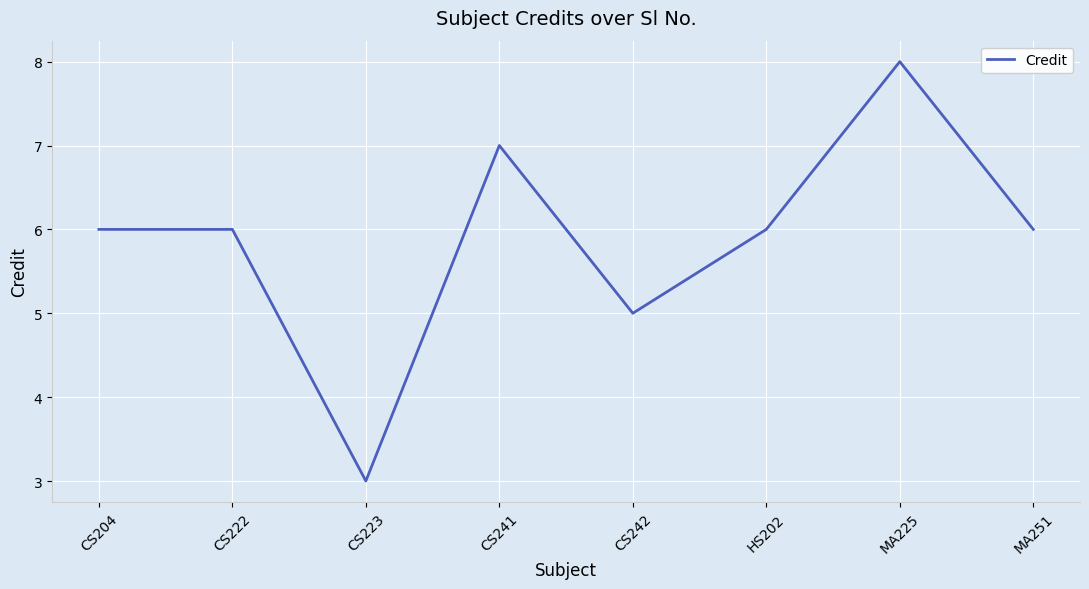

Is it true that the value at CS204 is 6?

True